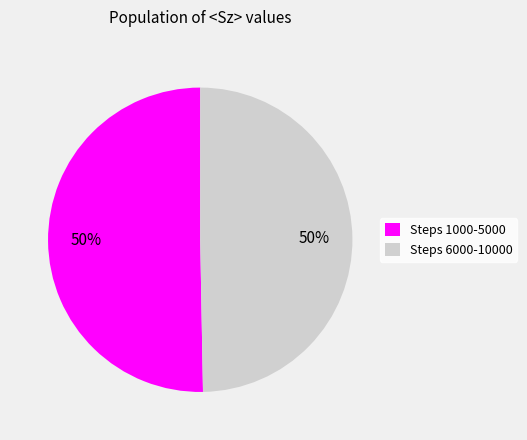

To the nearest percent, what percentage of the pie is Steps 6000-10000?

50%